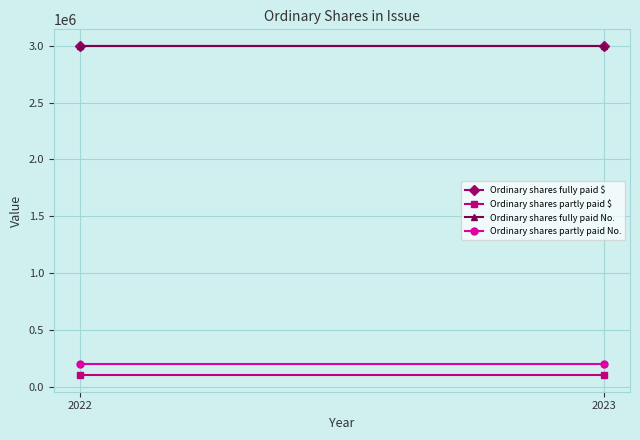

What is the total value across all series at 2022?

6300335